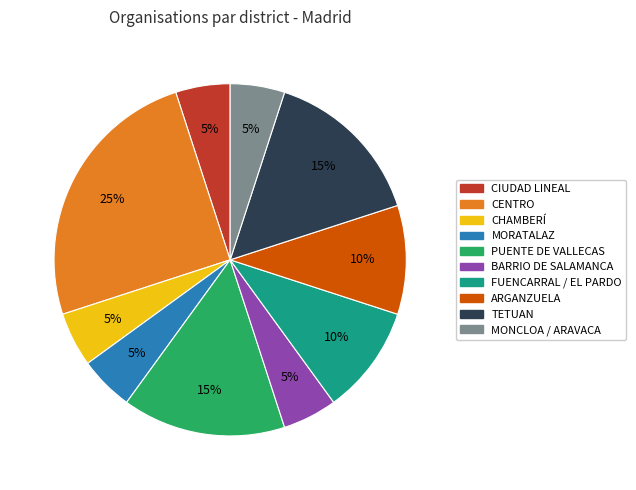

What percentage is the ARGANZUELA slice, to the nearest percent?

10%